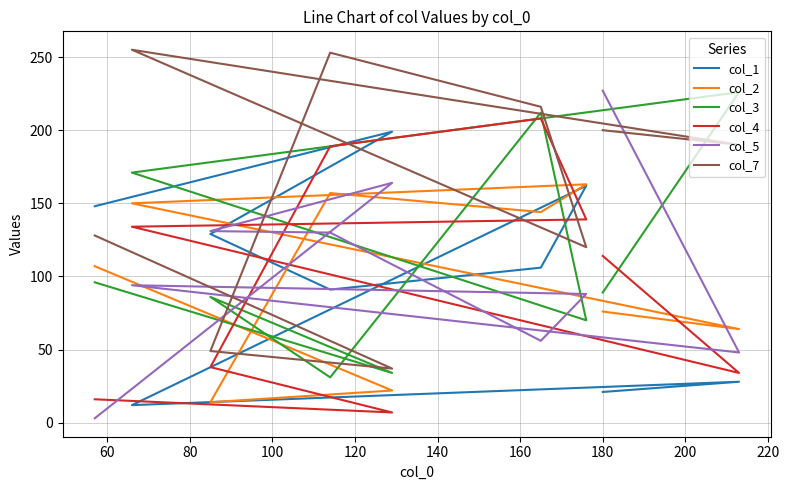

Is the value of col_7 at 140 greater than the value of col_2 at 100?

Yes